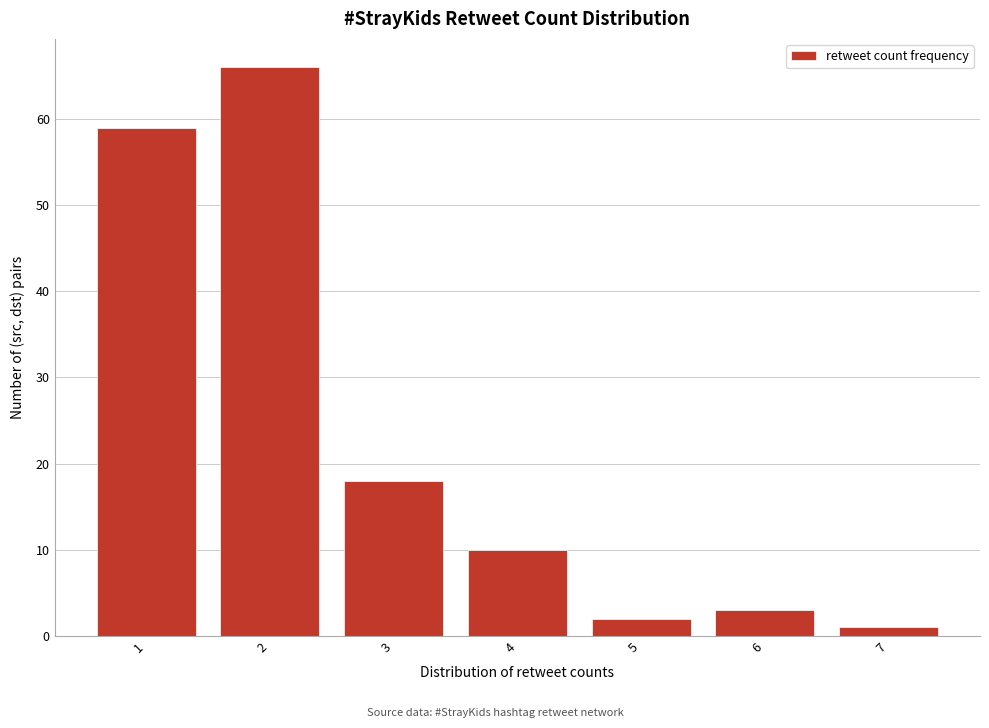

Reading right to left, list all the values displayed in this chart.

1	3	2	10	18	66	59